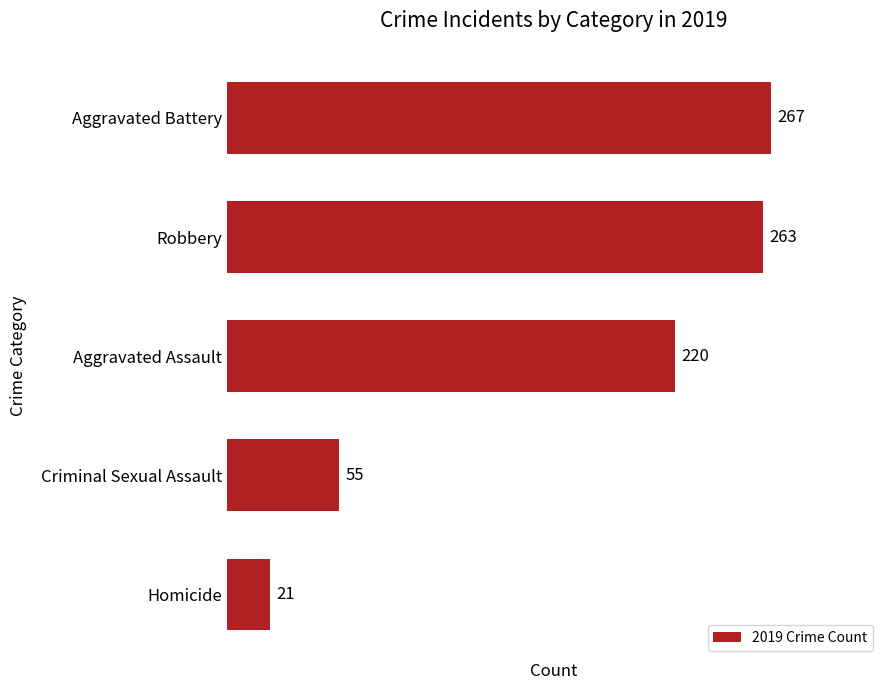

What is the change in value from Criminal Sexual Assault to Homicide?

-34